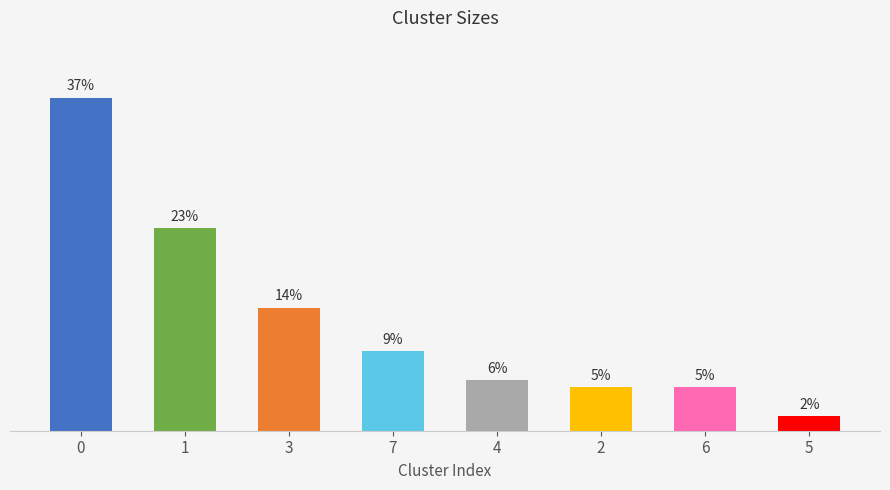

How many data points are above 8?

4